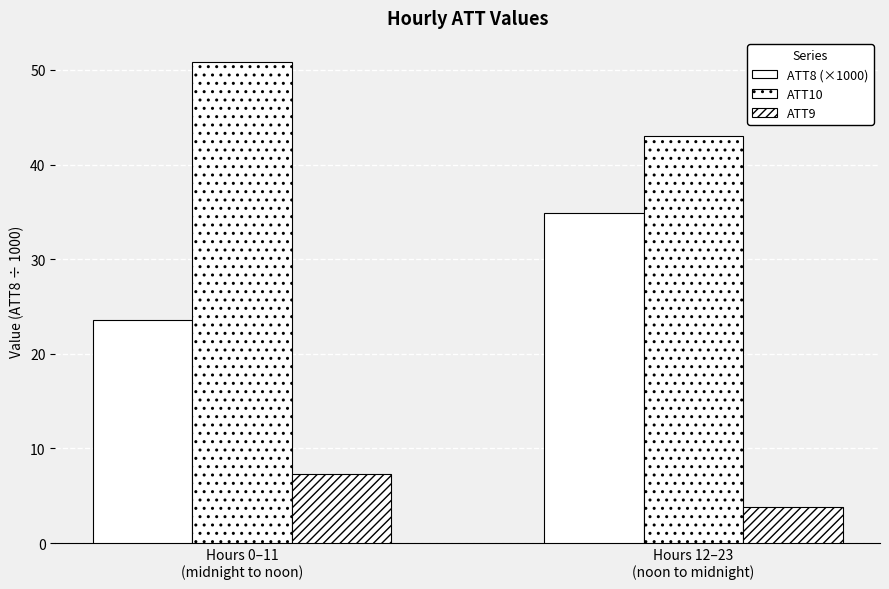

How many data points does each series have?

2